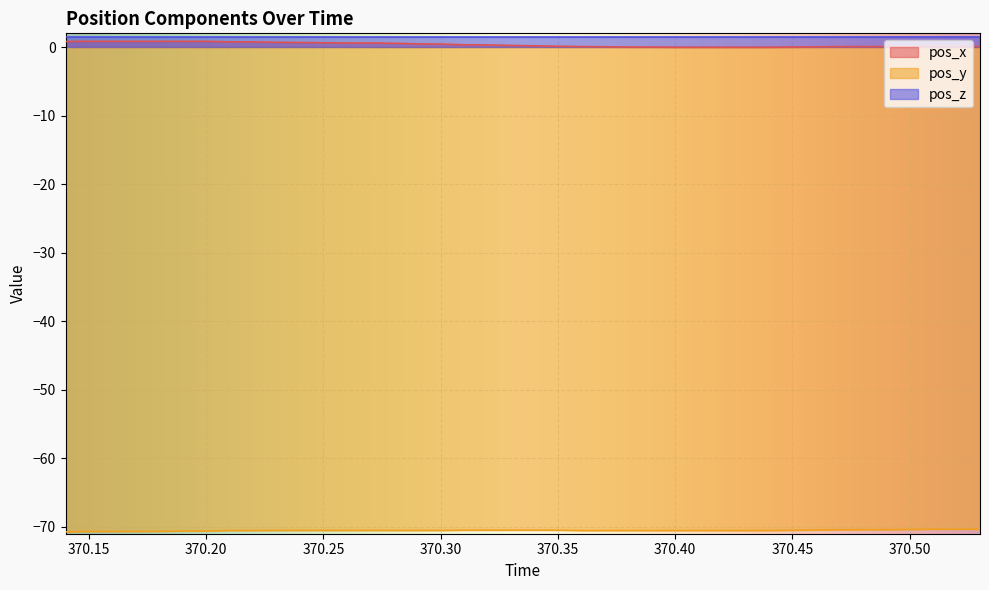

What is the difference between the highest and lowest values at 370.53?

70.4